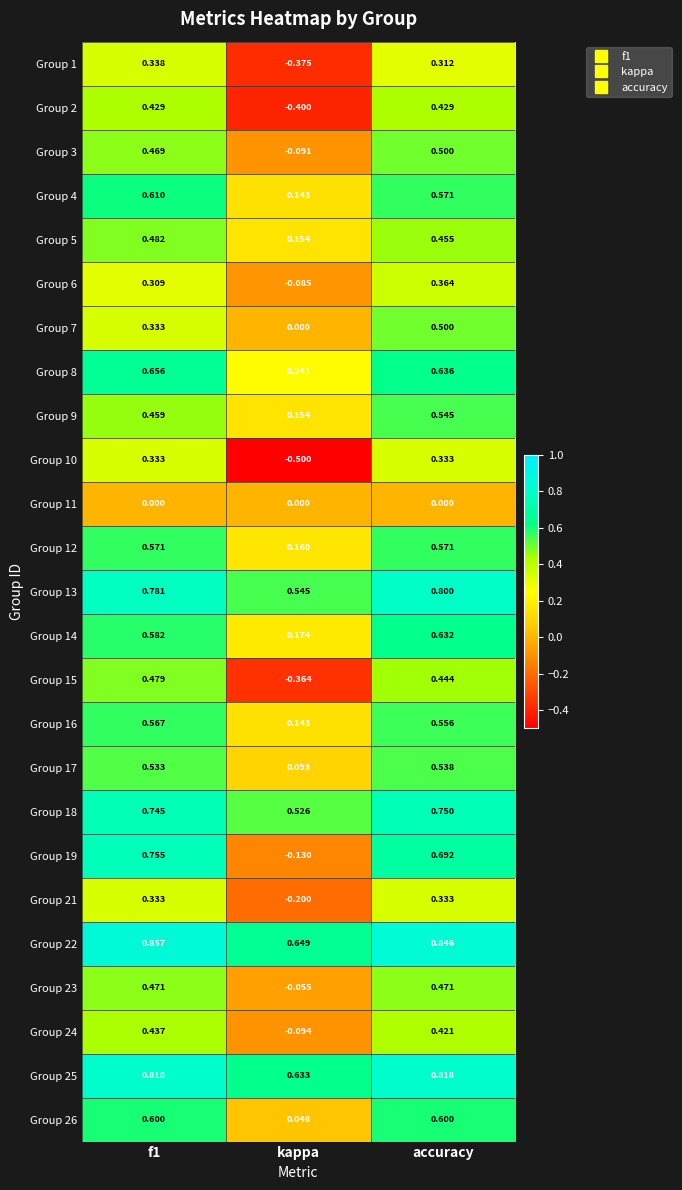

Where is Group 1 nearest to the value 0?

accuracy